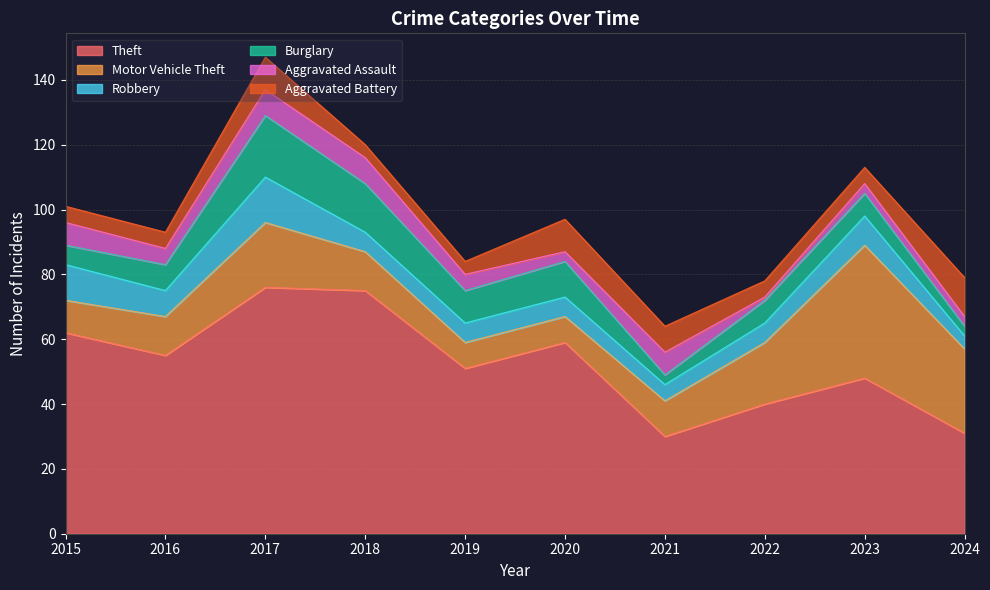

Which category has the highest value across all series?

2017